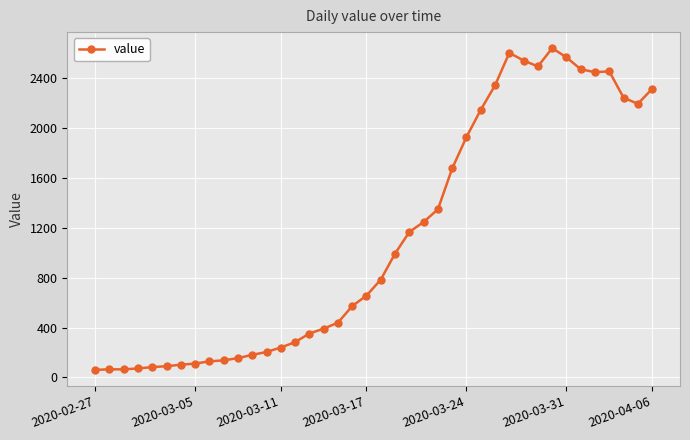

How many lines are shown in the chart?

1